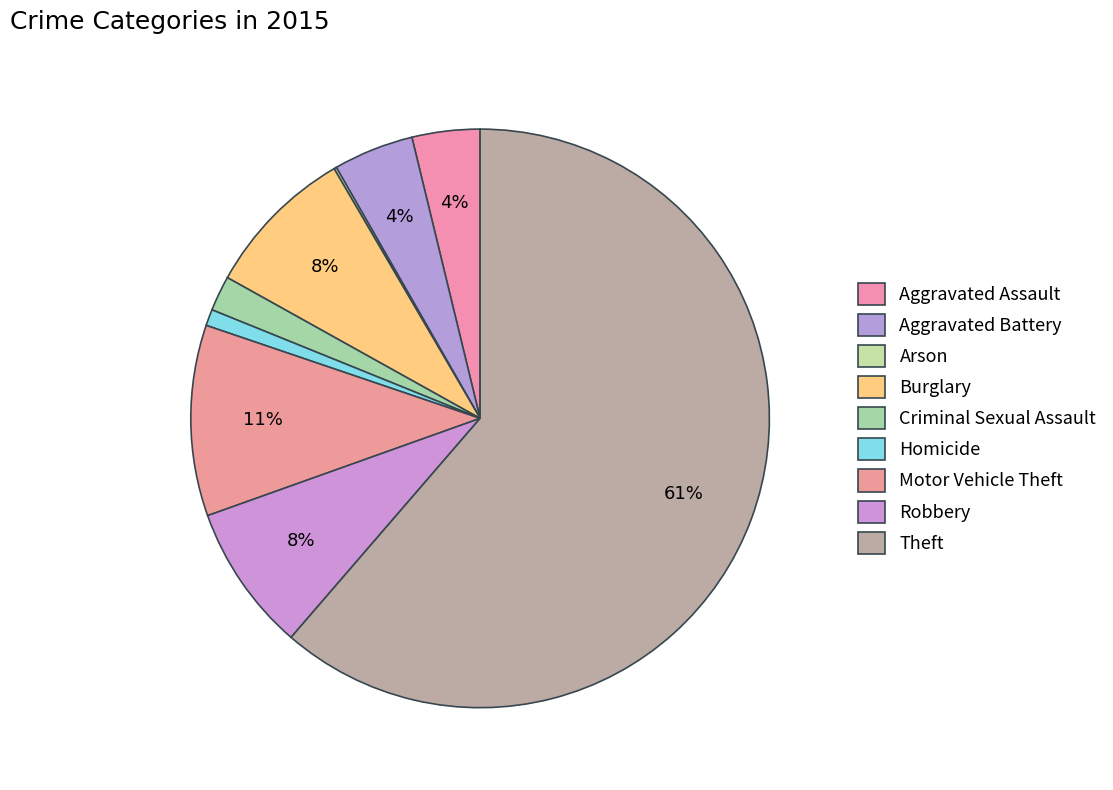

What is the largest slice in the pie chart?

Theft